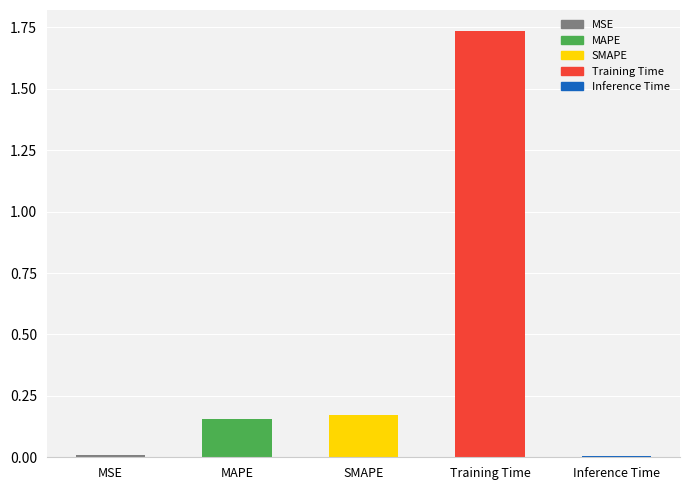

What is the sum of the values at Training Time and SMAPE?

1.9